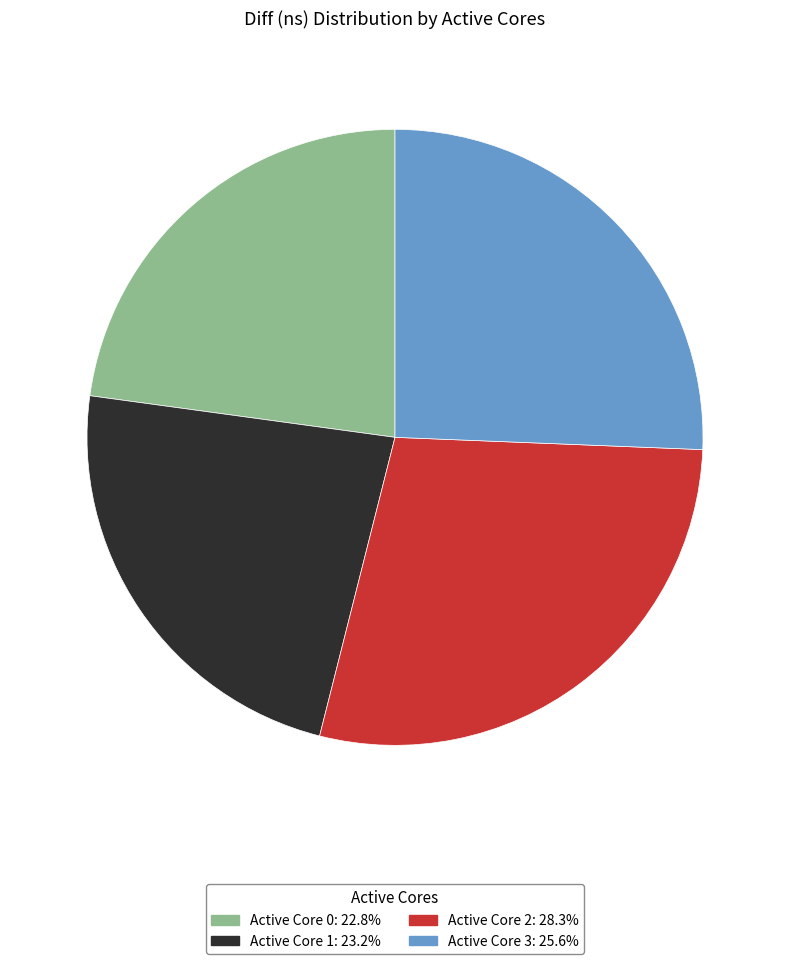

Is there a majority slice in this chart?

No